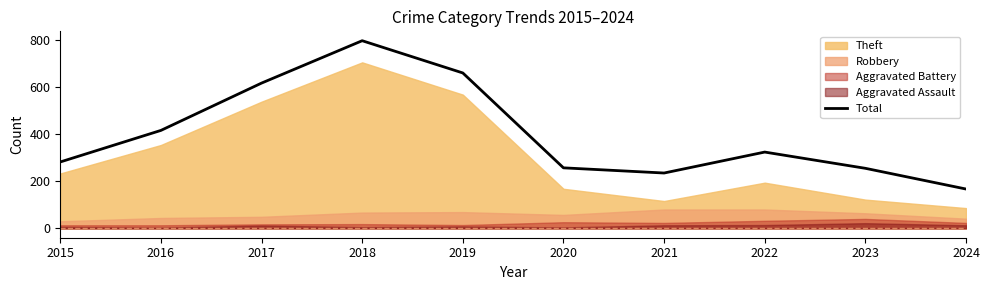

What is the difference between the values at 2018 and 2022?

473